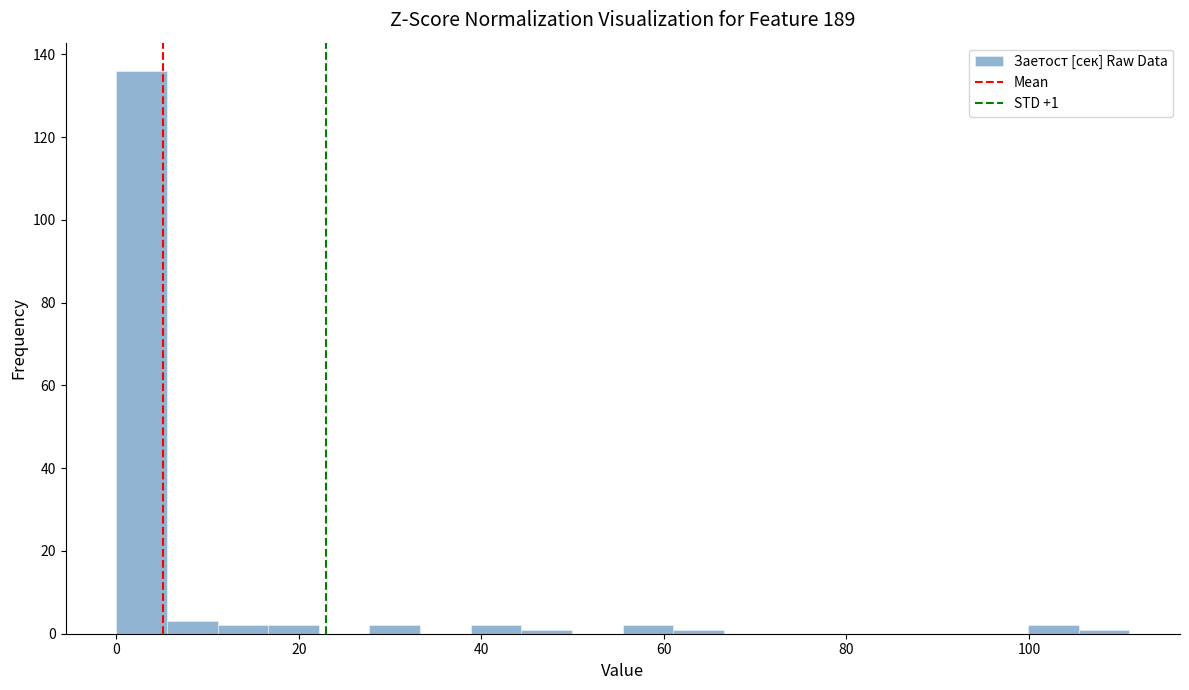

Read against the x-axis, roughly where is the centre of the tallest bar?

2